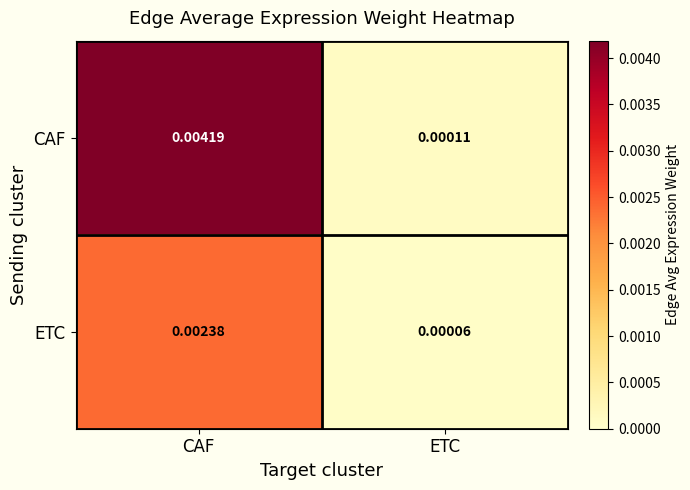

Rank the series by their maximum value, from highest to lowest.

CAF, ETC